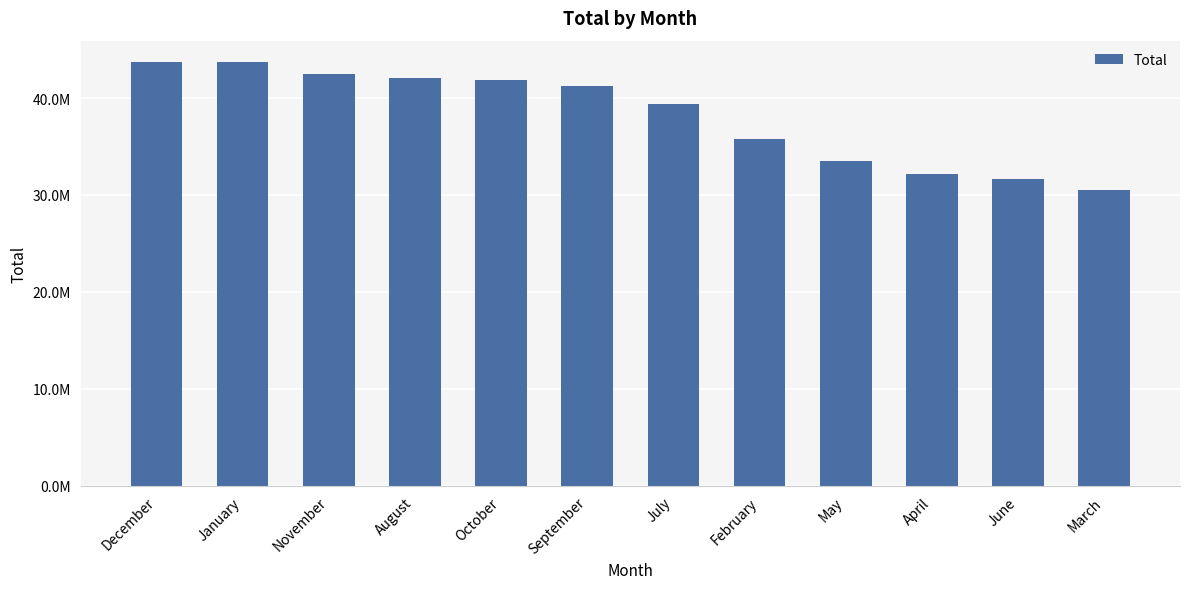

Does the chart contain any negative values?

No